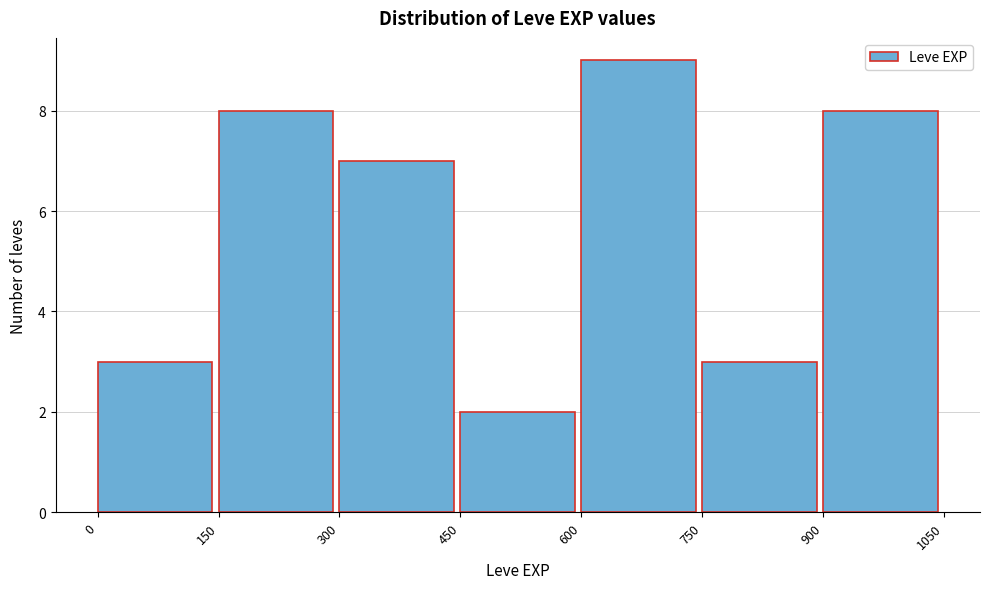

Over which range of the x-axis is the bar tallest?

600 to 750